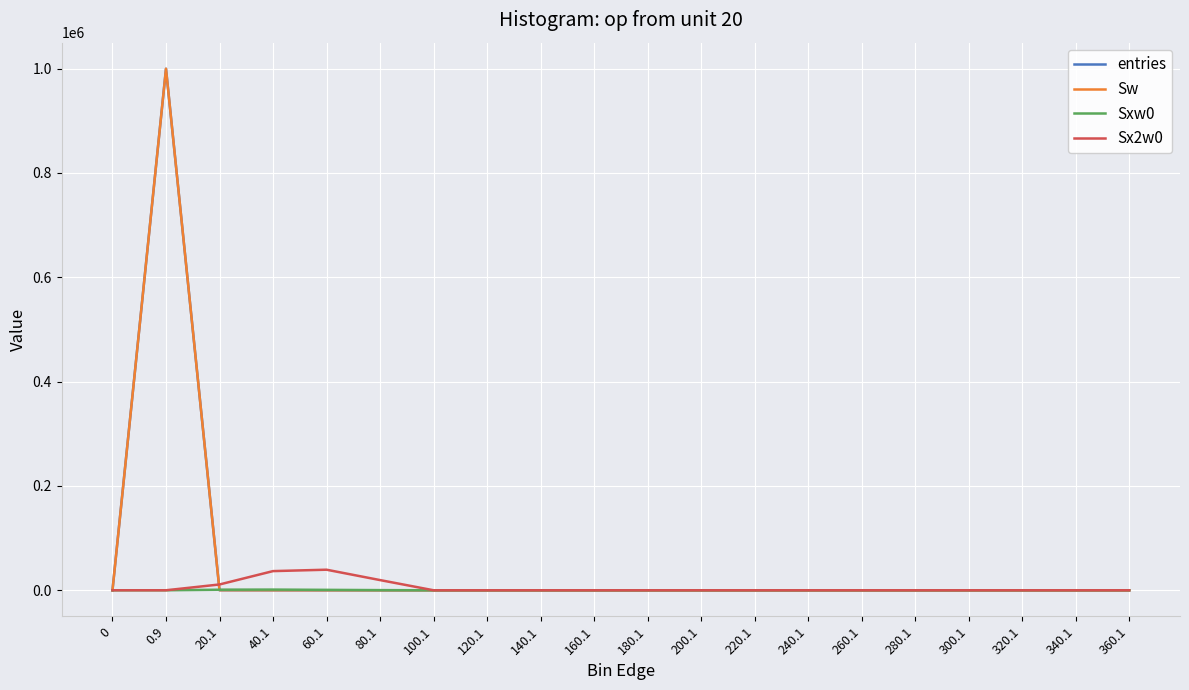

Which series changed the most between 0.9 and 300.1?

entries